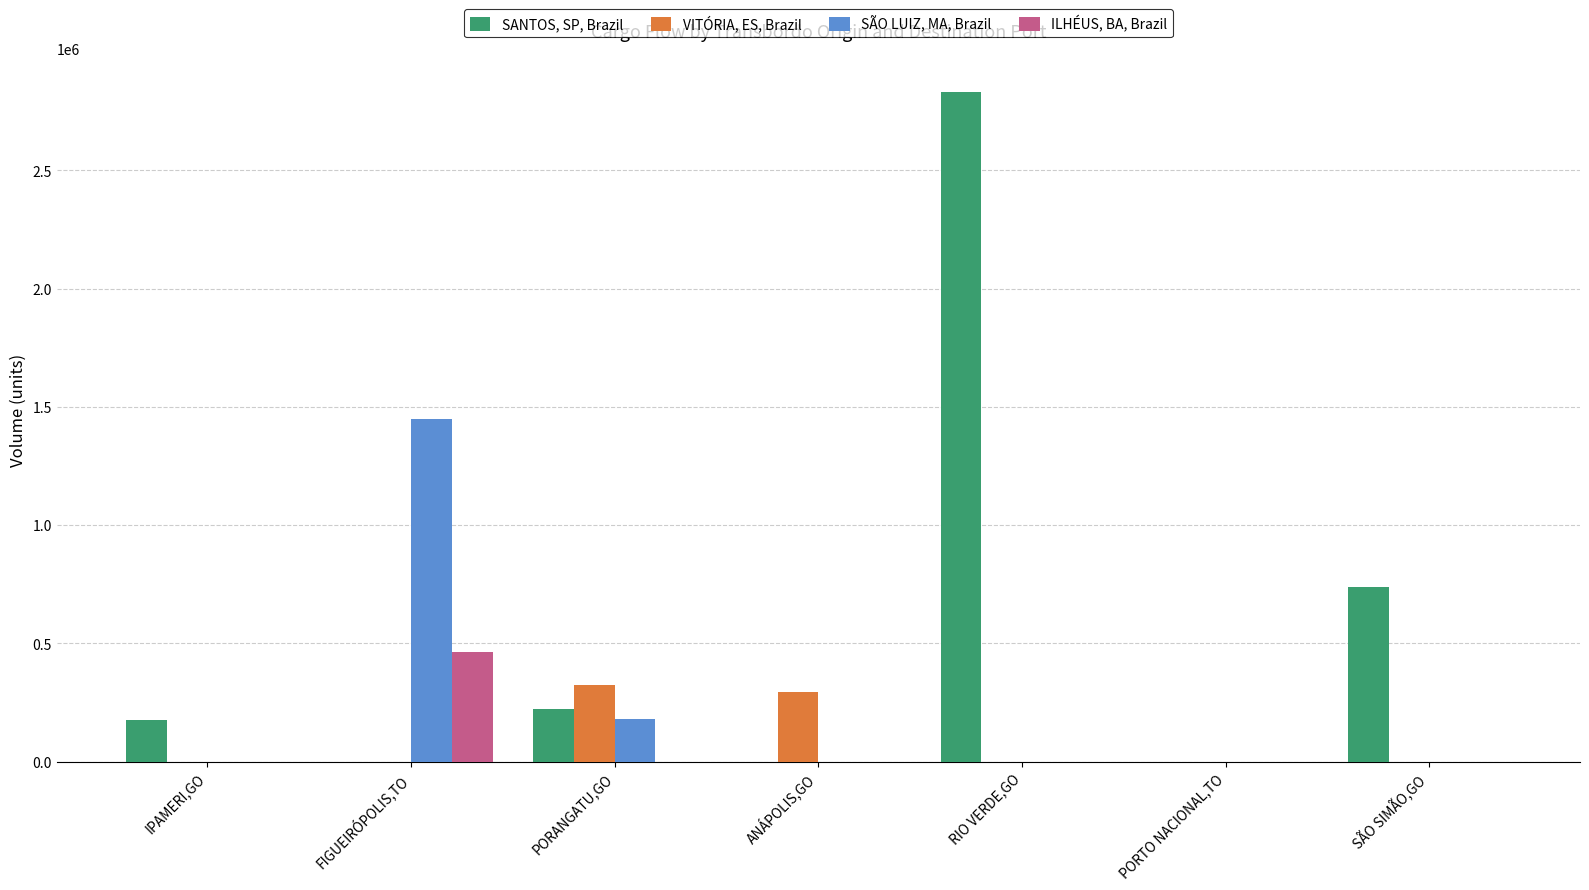

The SÃO LUIZ, MA, Brazil series shows -1001547.8 at RIO VERDE,GO. True or false?

False